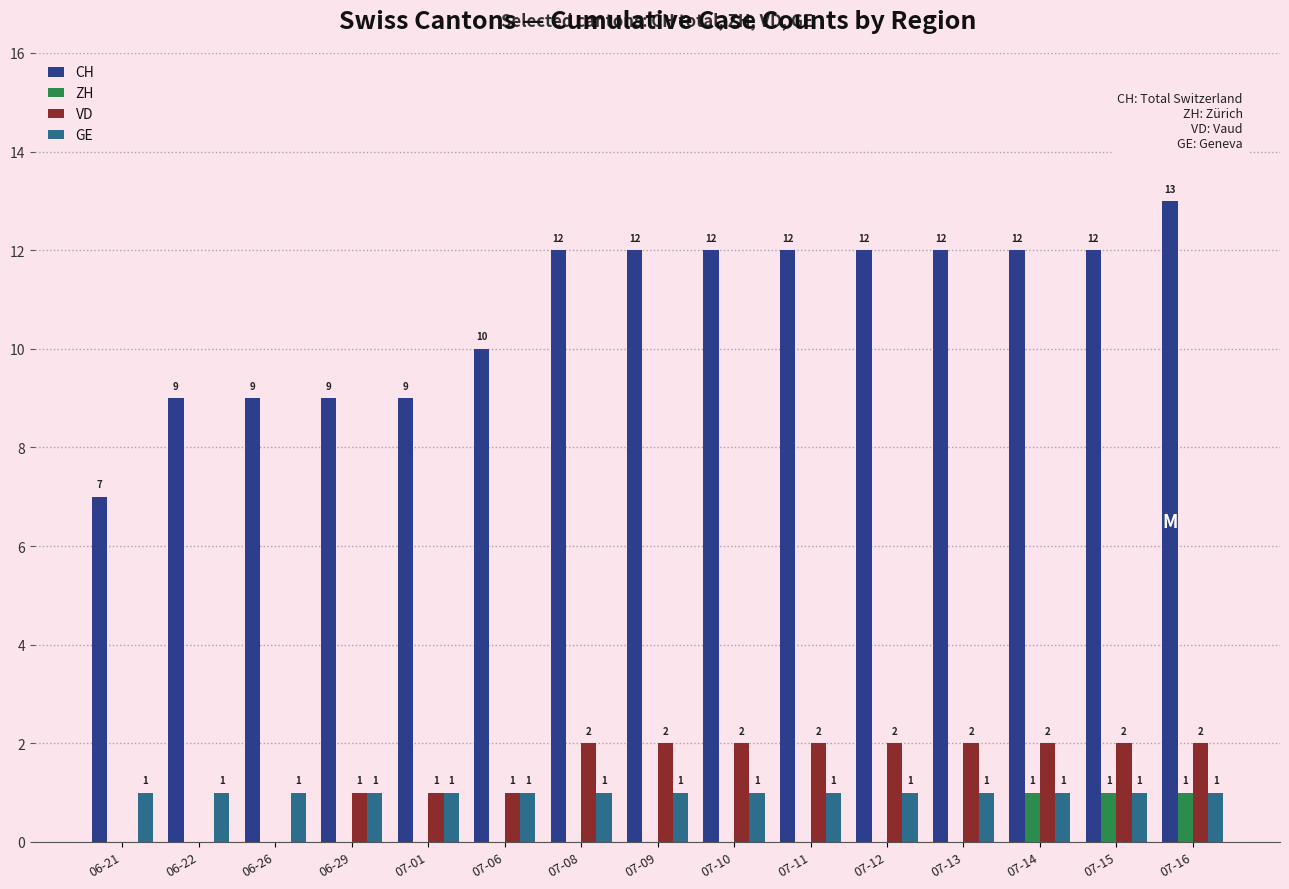

Between 07-14 and 07-16, which series saw the biggest shift?

CH